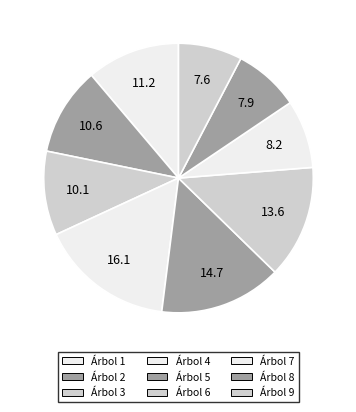

Count the number of slices in the pie.

9